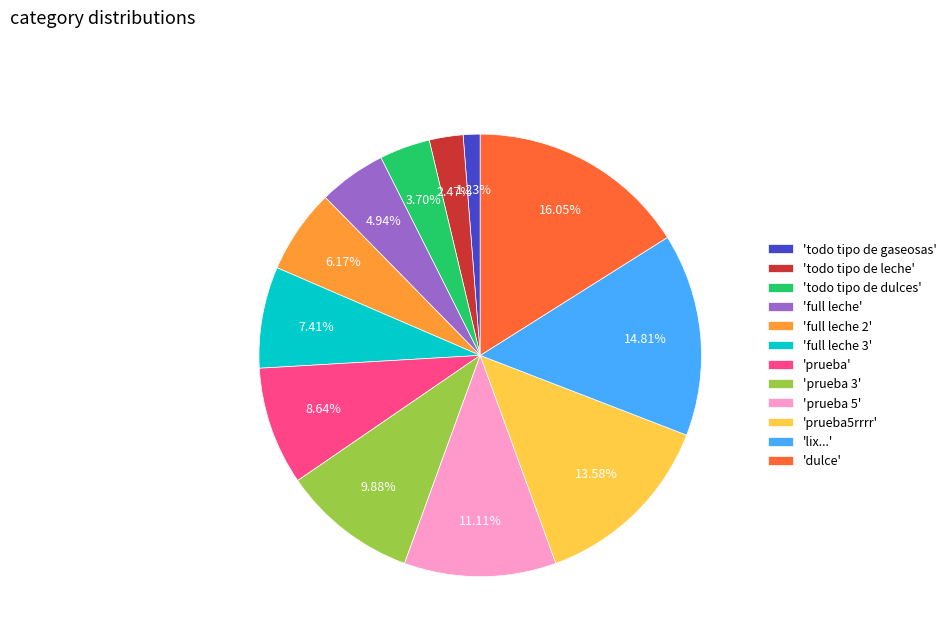

Approximately how many times larger is the value at 'dulce' compared to 'prueba 3'?

1.6